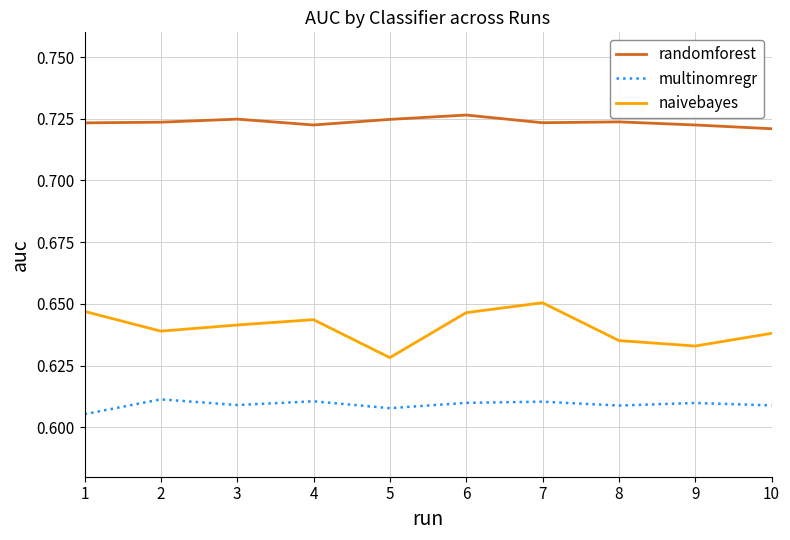

Where is naivebayes nearest to the value 0?

5